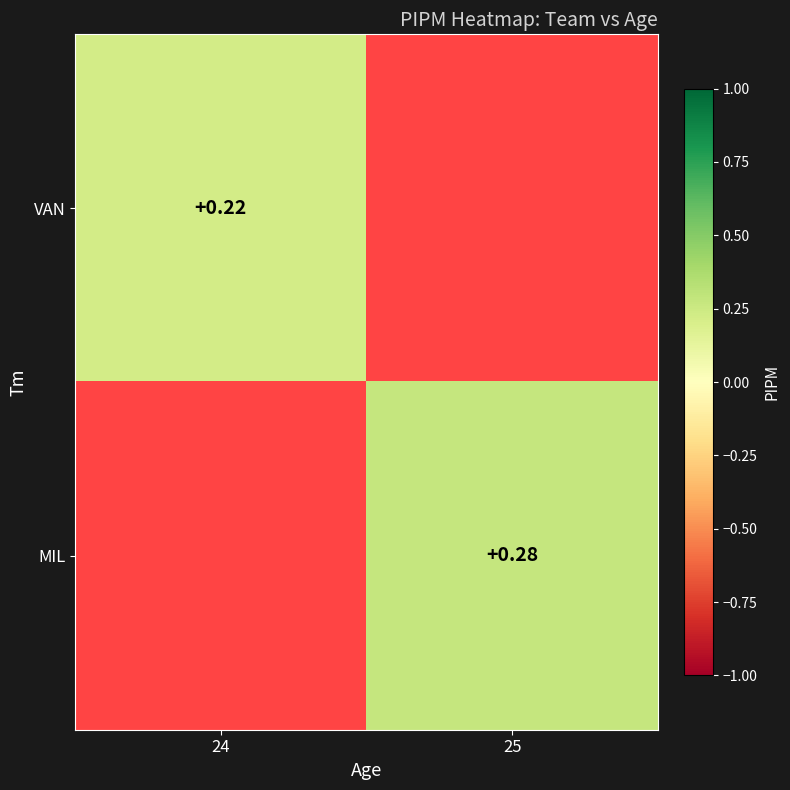

How many values in VAN are above zero?

1